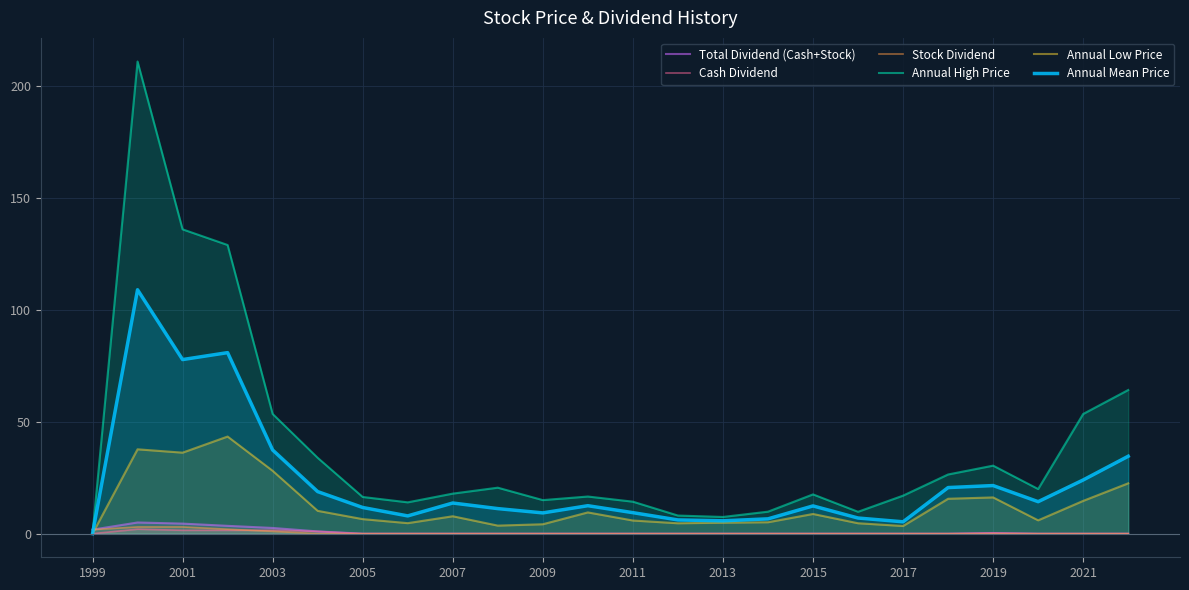

How many lines are shown in the chart?

6